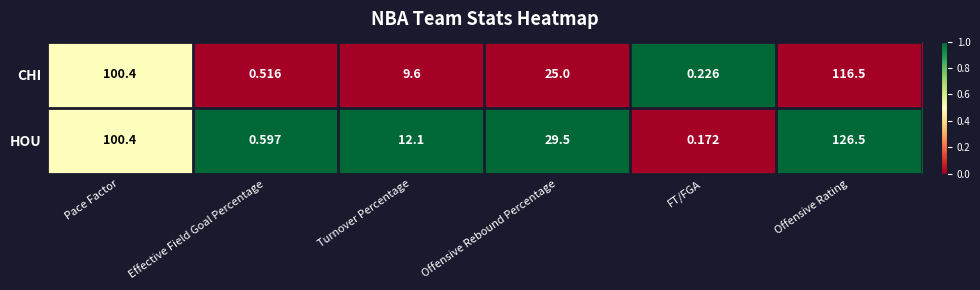

List the series in order of their overall mean, lowest first.

CHI, HOU